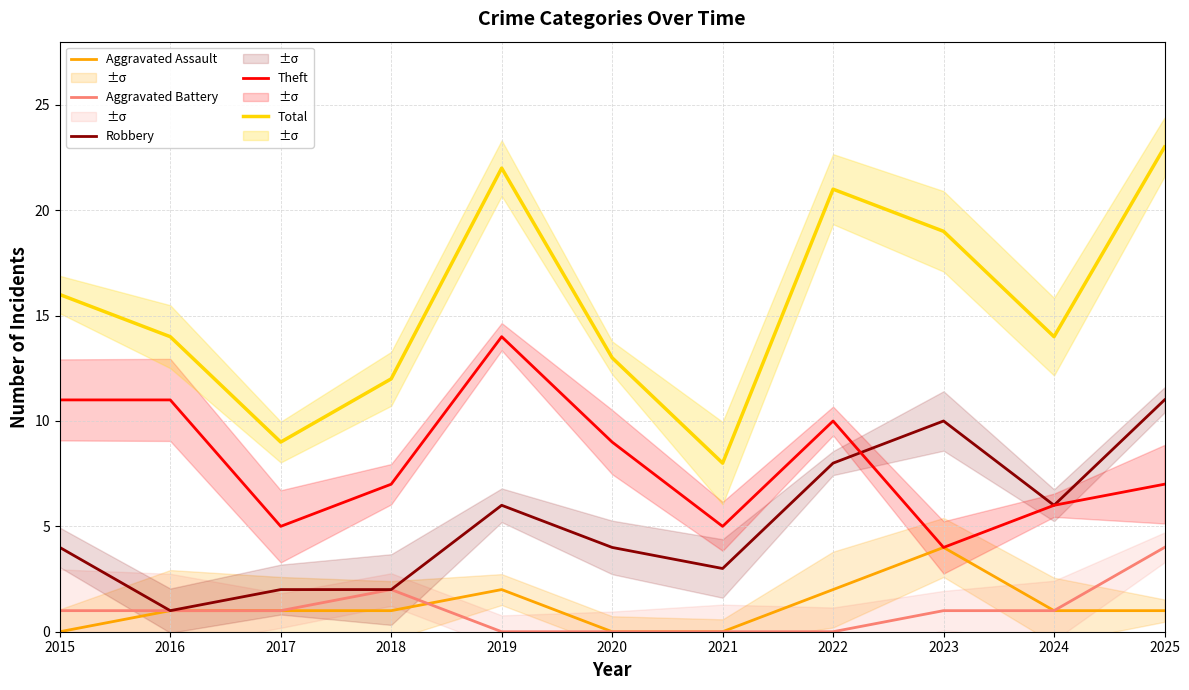

How many Robbery values are between 2 and 8?

8